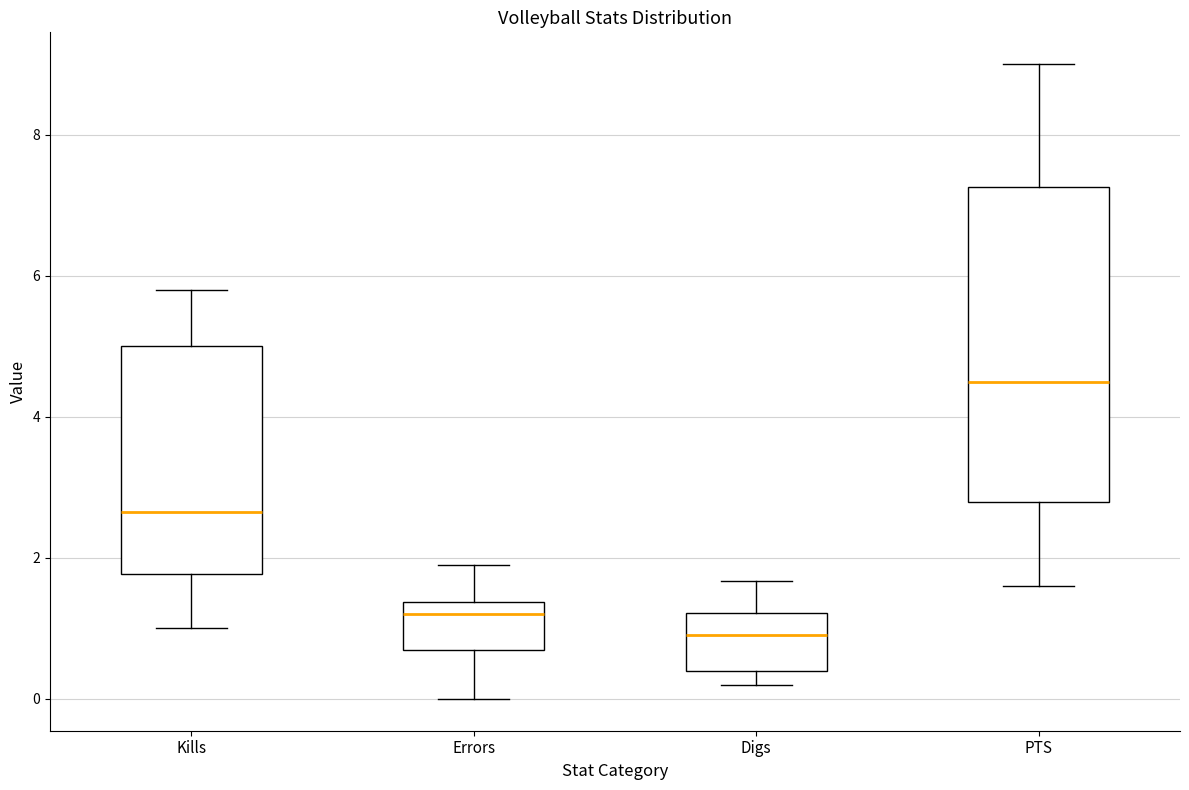

Reading left to right, read every box against the y-axis: the position of its median line, the range the box covers, and the ends of its whiskers. The values are not printed on the chart, so give them approximately, as read against the axis.

Kills: median 2.6, box 1.8 to 5.0, whiskers 1.0 to 5.8
Errors: median 1.2, box 0.8 to 1.4, whiskers 0.0 to 2.0
Digs: median 1.0, box 0.4 to 1.2, whiskers 0.2 to 1.6
PTS: median 4.6, box 2.8 to 7.2, whiskers 1.6 to 9.0